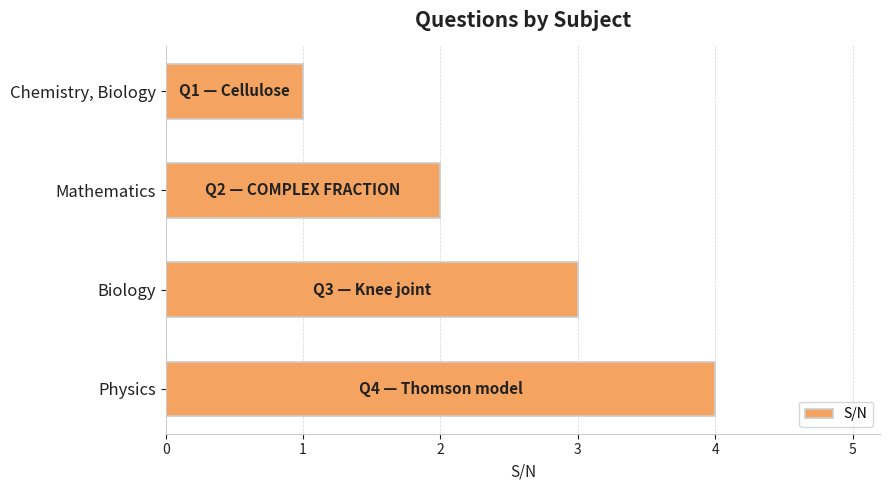

What is the difference between the maximum and minimum values?

3